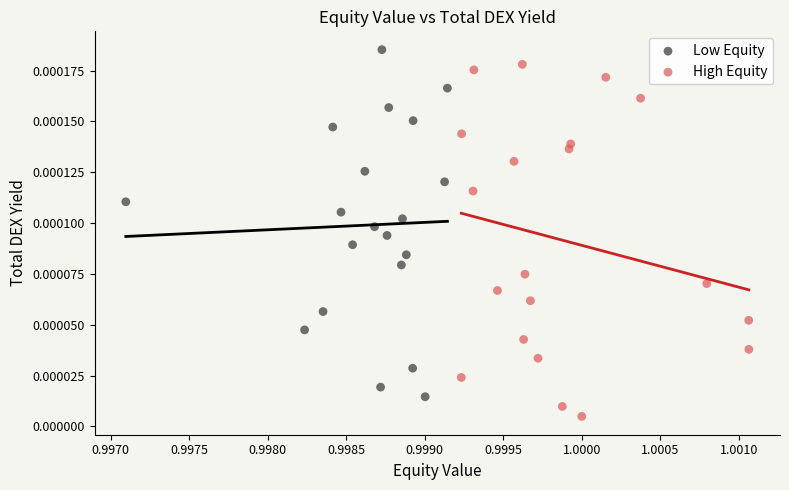

Which series contains the lowest Y value?

High Equity